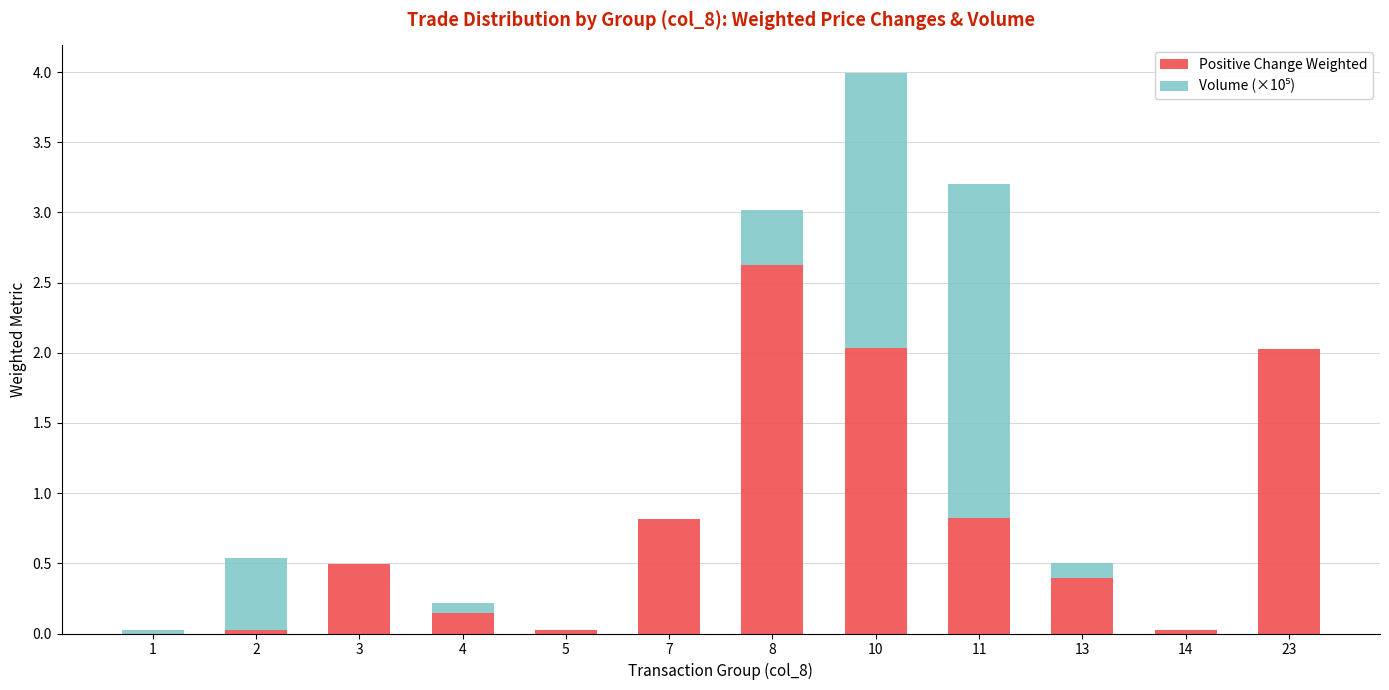

Is it true that Positive Change Weighted equals 0.8 at 11?

True